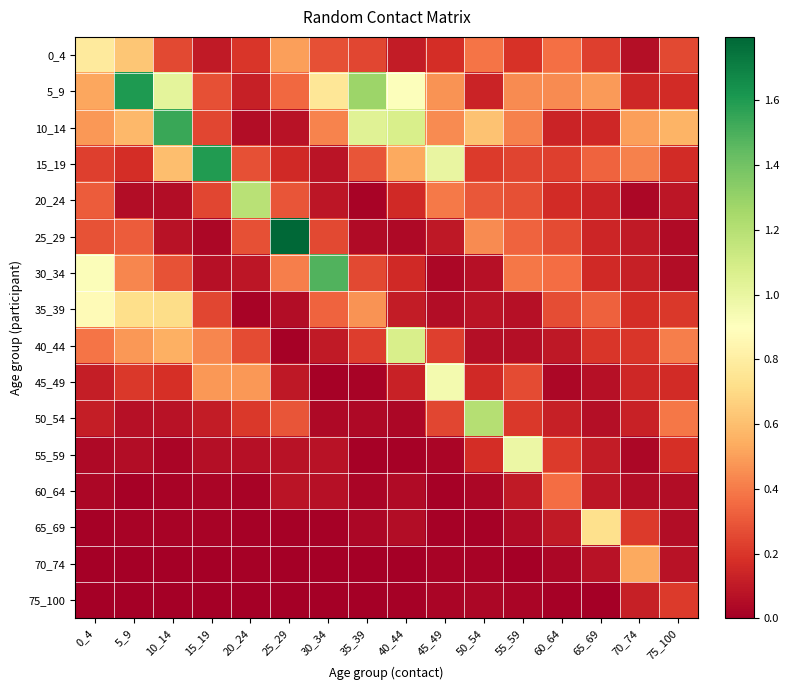

Reading right to left, list all the values displayed in this chart.

0_4: 75_100=0.3	70_74=0.1	65_69=0.2	60_64=0.4	55_59=0.2	50_54=0.4	45_49=0.2	40_44=0.1	35_39=0.2	30_34=0.3	25_29=0.5	20_24=0.2	15_19=0.1	10_14=0.3	5_9=0.6	0_4=0.8
5_9: 75_100=0.2	70_74=0.2	65_69=0.5	60_64=0.4	55_59=0.4	50_54=0.1	45_49=0.5	40_44=0.9	35_39=1.3	30_34=0.8	25_29=0.3	20_24=0.1	15_19=0.3	10_14=1.0	5_9=1.6	0_4=0.5
10_14: 75_100=0.6	70_74=0.5	65_69=0.2	60_64=0.1	55_59=0.4	50_54=0.6	45_49=0.4	40_44=1.1	35_39=1.0	30_34=0.4	25_29=0.1	20_24=0.1	15_19=0.3	10_14=1.5	5_9=0.6	0_4=0.5
15_19: 75_100=0.2	70_74=0.4	65_69=0.3	60_64=0.2	55_59=0.2	50_54=0.2	45_49=1.0	40_44=0.5	35_39=0.3	30_34=0.1	25_29=0.2	20_24=0.3	15_19=1.6	10_14=0.6	5_9=0.2	0_4=0.2
20_24: 75_100=0.1	70_74=0.0	65_69=0.1	60_64=0.2	55_59=0.3	50_54=0.3	45_49=0.4	40_44=0.2	35_39=0.0	30_34=0.1	25_29=0.3	20_24=1.2	15_19=0.2	10_14=0.1	5_9=0.1	0_4=0.3
25_29: 75_100=0.0	70_74=0.1	65_69=0.1	60_64=0.3	55_59=0.3	50_54=0.4	45_49=0.1	40_44=0.0	35_39=0.0	30_34=0.3	25_29=1.8	20_24=0.3	15_19=0.0	10_14=0.1	5_9=0.3	0_4=0.3
30_34: 75_100=0.1	70_74=0.1	65_69=0.2	60_64=0.4	55_59=0.4	50_54=0.1	45_49=0.0	40_44=0.2	35_39=0.3	30_34=1.5	25_29=0.4	20_24=0.1	15_19=0.1	10_14=0.3	5_9=0.4	0_4=0.9
35_39: 75_100=0.2	70_74=0.2	65_69=0.3	60_64=0.3	55_59=0.1	50_54=0.1	45_49=0.1	40_44=0.1	35_39=0.5	30_34=0.3	25_29=0.1	20_24=0.0	15_19=0.2	10_14=0.7	5_9=0.7	0_4=0.9
40_44: 75_100=0.4	70_74=0.2	65_69=0.2	60_64=0.1	55_59=0.1	50_54=0.1	45_49=0.2	40_44=1.1	35_39=0.2	30_34=0.1	25_29=0.0	20_24=0.3	15_19=0.4	10_14=0.6	5_9=0.5	0_4=0.4
45_49: 75_100=0.2	70_74=0.1	65_69=0.1	60_64=0.0	55_59=0.3	50_54=0.2	45_49=0.9	40_44=0.1	35_39=0.0	30_34=0.0	25_29=0.1	20_24=0.5	15_19=0.5	10_14=0.2	5_9=0.2	0_4=0.1
50_54: 75_100=0.4	70_74=0.1	65_69=0.1	60_64=0.1	55_59=0.2	50_54=1.2	45_49=0.3	40_44=0.0	35_39=0.0	30_34=0.0	25_29=0.3	20_24=0.2	15_19=0.1	10_14=0.1	5_9=0.1	0_4=0.1
55_59: 75_100=0.2	70_74=0.0	65_69=0.1	60_64=0.2	55_59=1.0	50_54=0.2	45_49=0.0	40_44=0.0	35_39=0.0	30_34=0.1	25_29=0.1	20_24=0.1	15_19=0.1	10_14=0.0	5_9=0.1	0_4=0.0
60_64: 75_100=0.1	70_74=0.1	65_69=0.1	60_64=0.4	55_59=0.1	50_54=0.0	45_49=0.0	40_44=0.0	35_39=0.0	30_34=0.1	25_29=0.1	20_24=0.0	15_19=0.0	10_14=0.0	5_9=0.0	0_4=0.0
65_69: 75_100=0.1	70_74=0.2	65_69=0.7	60_64=0.1	55_59=0.0	50_54=0.0	45_49=0.0	40_44=0.0	35_39=0.0	30_34=0.0	25_29=0.0	20_24=0.0	15_19=0.0	10_14=0.0	5_9=0.0	0_4=0.0
70_74: 75_100=0.1	70_74=0.5	65_69=0.1	60_64=0.0	55_59=0.0	50_54=0.0	45_49=0.0	40_44=0.0	35_39=0.0	30_34=0.0	25_29=0.0	20_24=0.0	15_19=0.0	10_14=0.0	5_9=0.0	0_4=0.0
75_100: 75_100=0.2	70_74=0.1	65_69=0.0	60_64=0.0	55_59=0.0	50_54=0.0	45_49=0.0	40_44=0.0	35_39=0.0	30_34=0.0	25_29=0.0	20_24=0.0	15_19=0.0	10_14=0.0	5_9=0.0	0_4=0.0